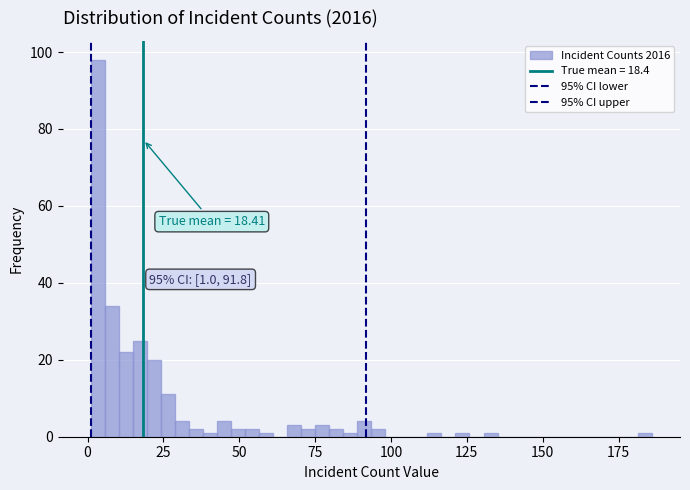

Around what value on the x-axis is the tallest bar? Give the approximate position of its centre, as read against the axis.

5